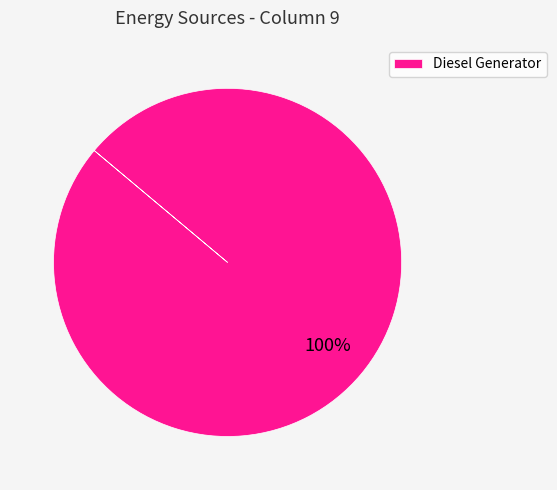

Is there any slice that represents more than half of the pie?

Yes